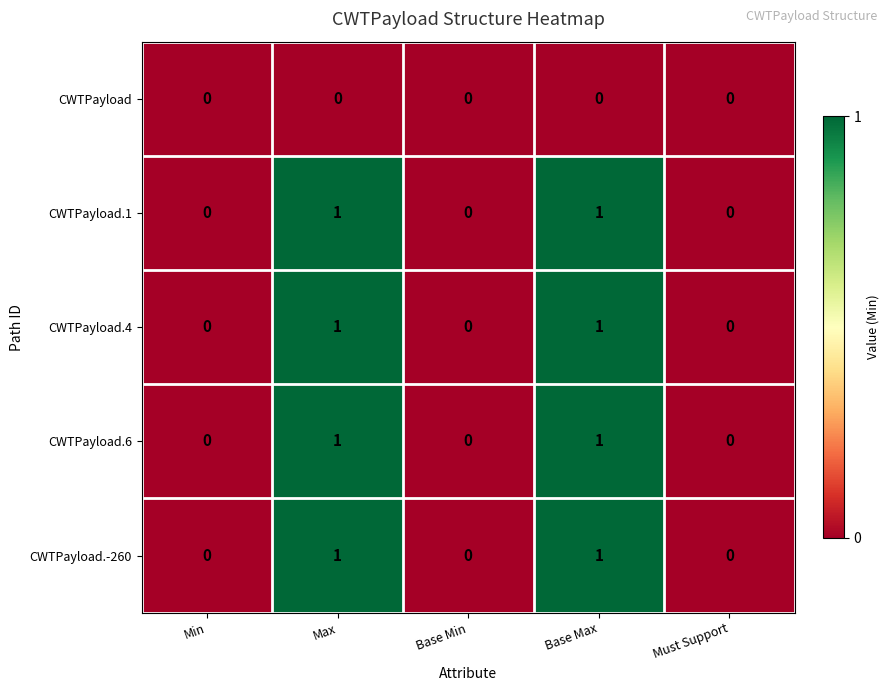

How many values in the CWTPayload.6 series exceed 0?

2